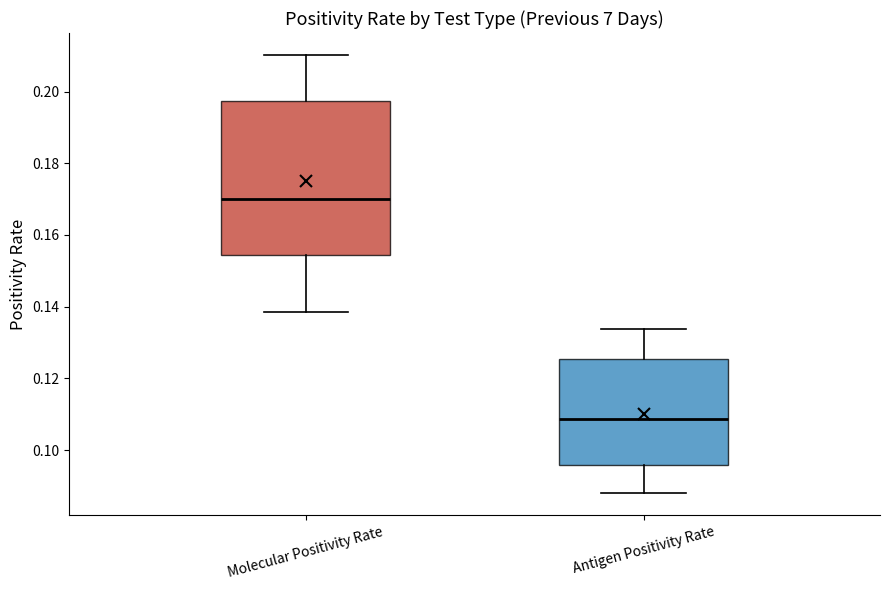

Reading left to right, read every box against the y-axis: the position of its median line, the range the box covers, and the ends of its whiskers. The values are not printed on the chart, so give them approximately, as read against the axis.

Molecular Positivity Rate: median 0.170, box 0.154 to 0.198, whiskers 0.138 to 0.210
Antigen Positivity Rate: median 0.108, box 0.096 to 0.126, whiskers 0.088 to 0.134